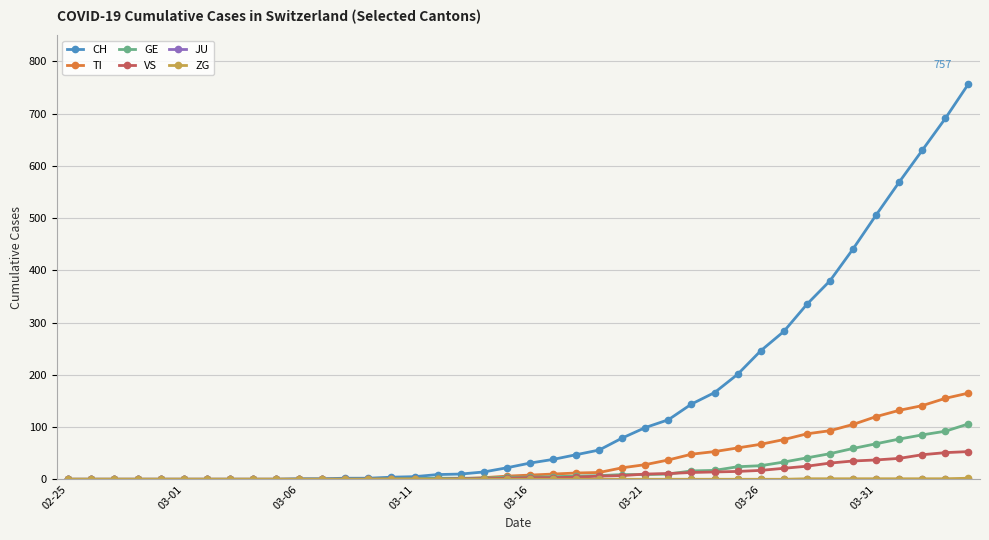

Which series has the largest total across all categories?

CH